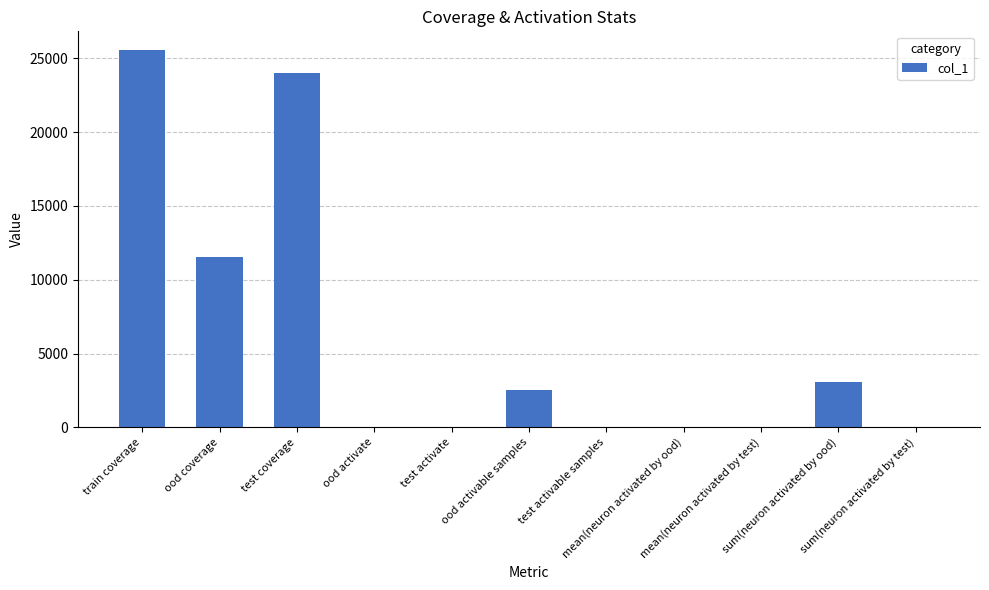

What is the sum of all values?

66777.2